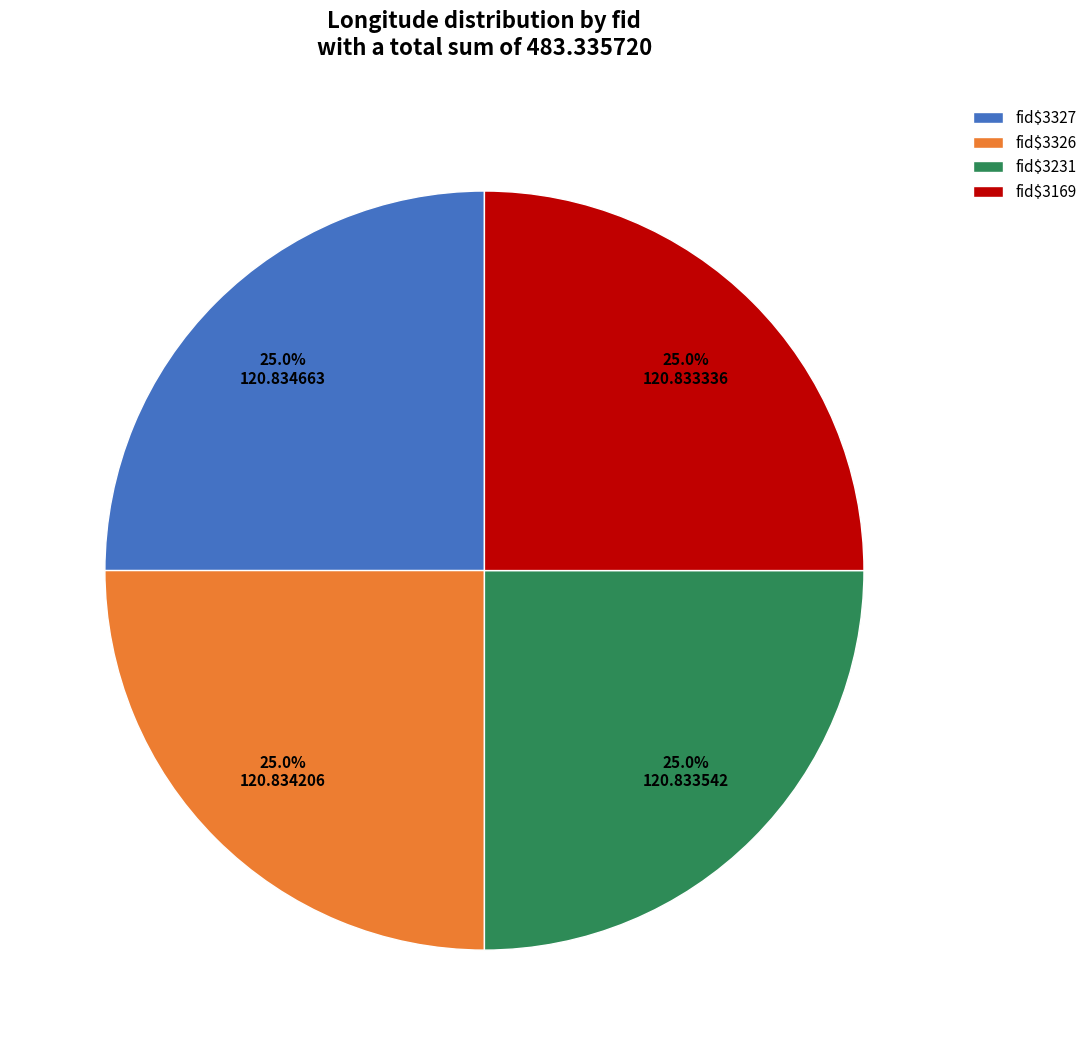

Is there a majority slice in this chart?

No